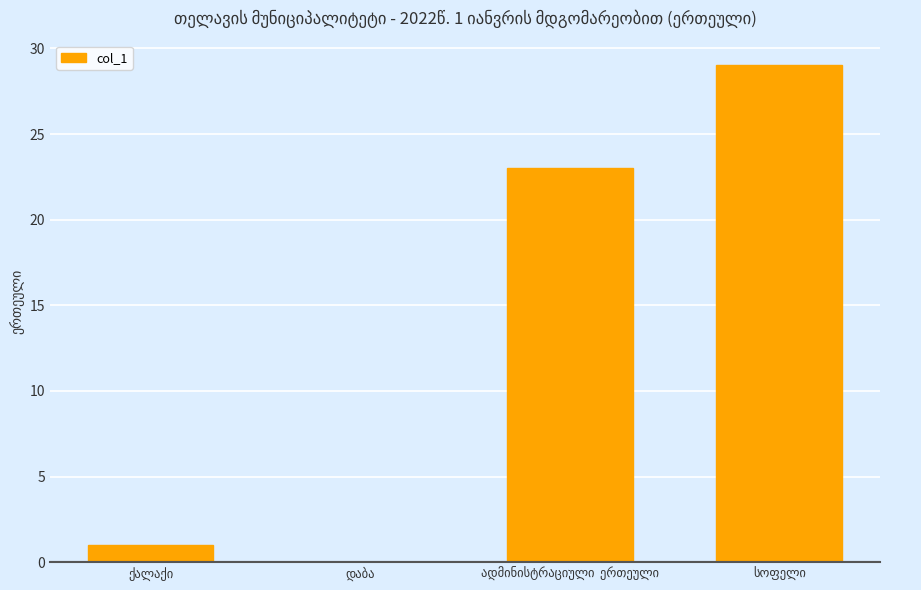

What is the sum of all values?

53